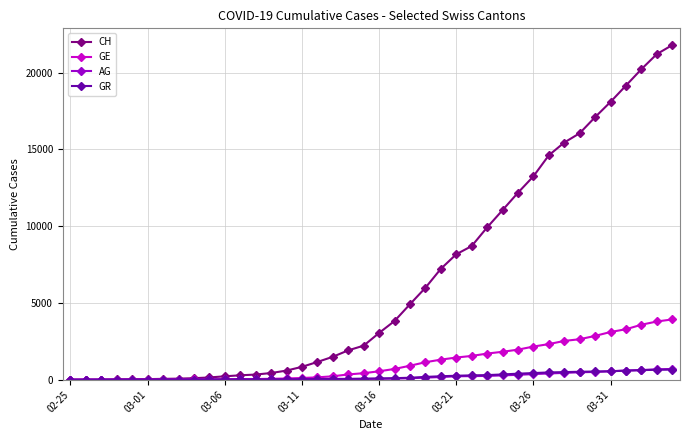

Which series has the widest spread of values?

CH